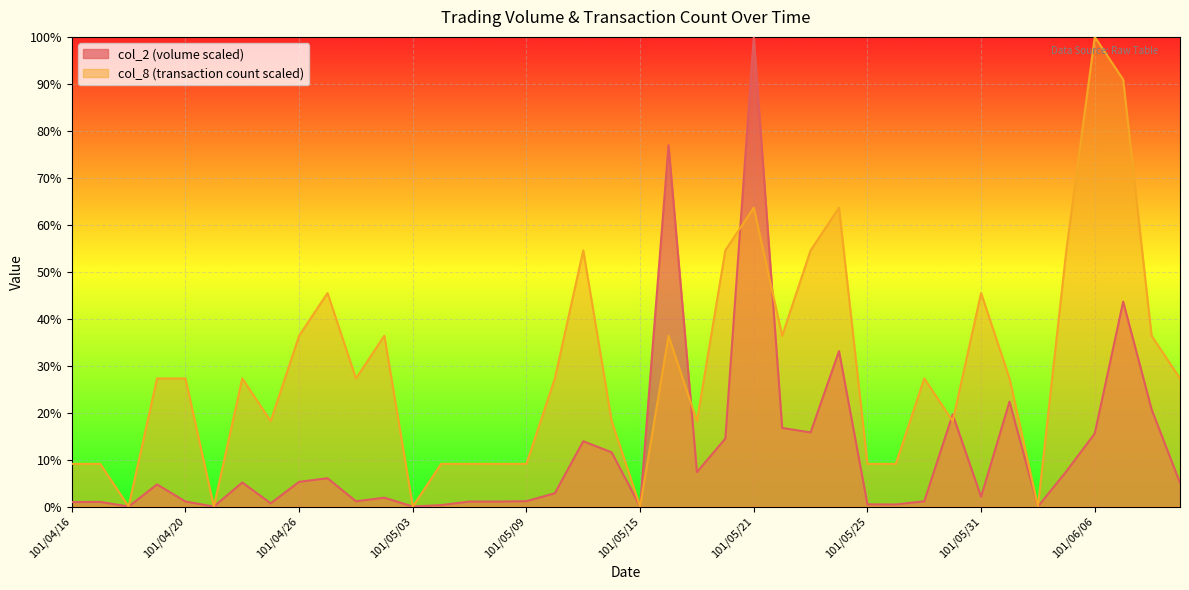

Which series ends up on top after the final intersection of col_2 and col_8?

col_8